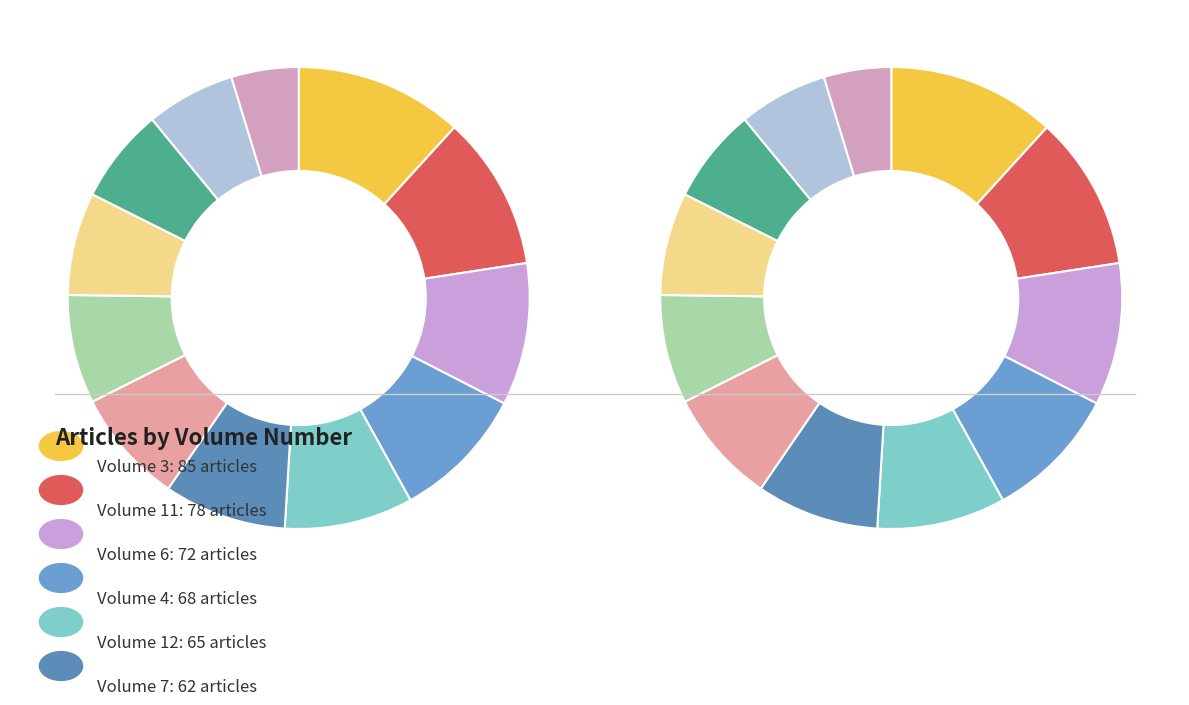

Is it true that 12 is 1% of the pie?

False